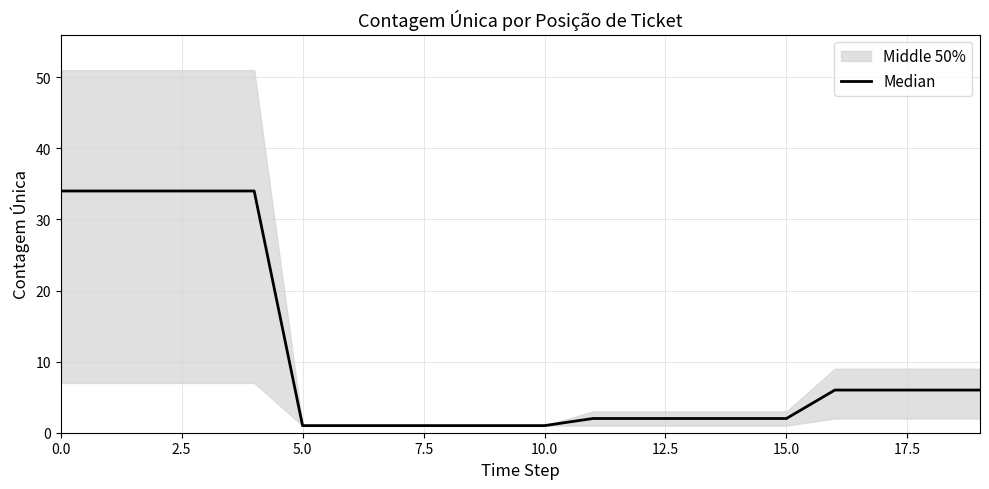

What is the minimum value shown in the chart?

1